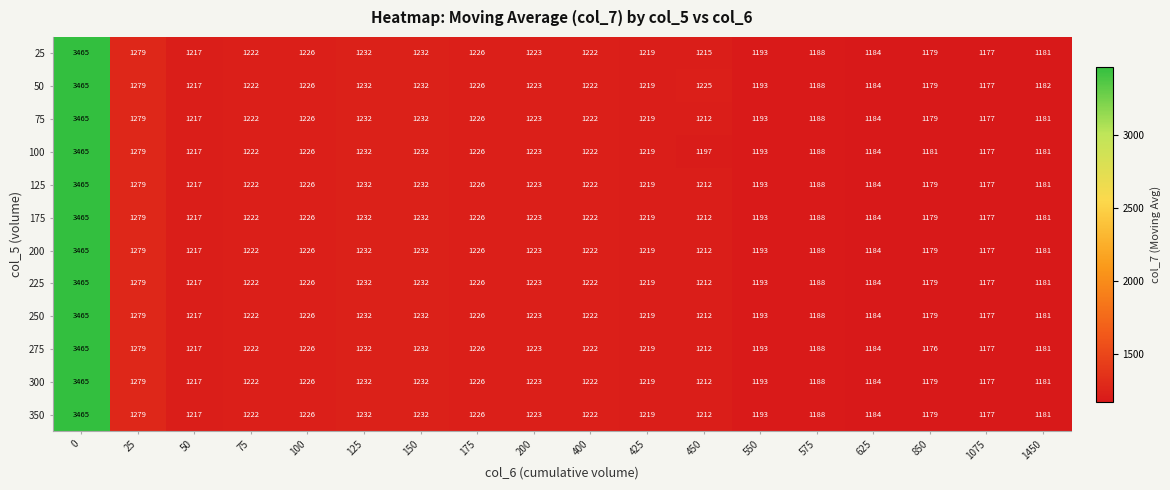

The 300 series shows 2095 at 1450. True or false?

False